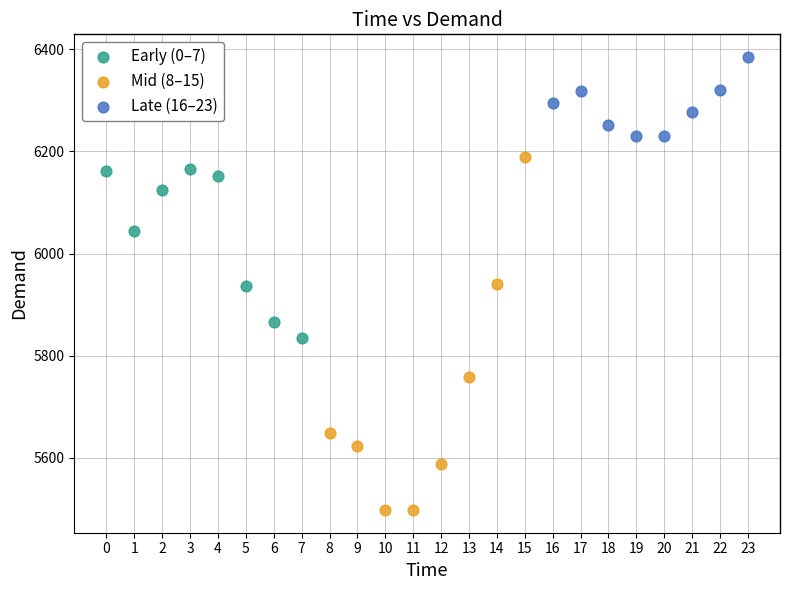

Which series reaches the maximum Y coordinate?

Late (16–23)